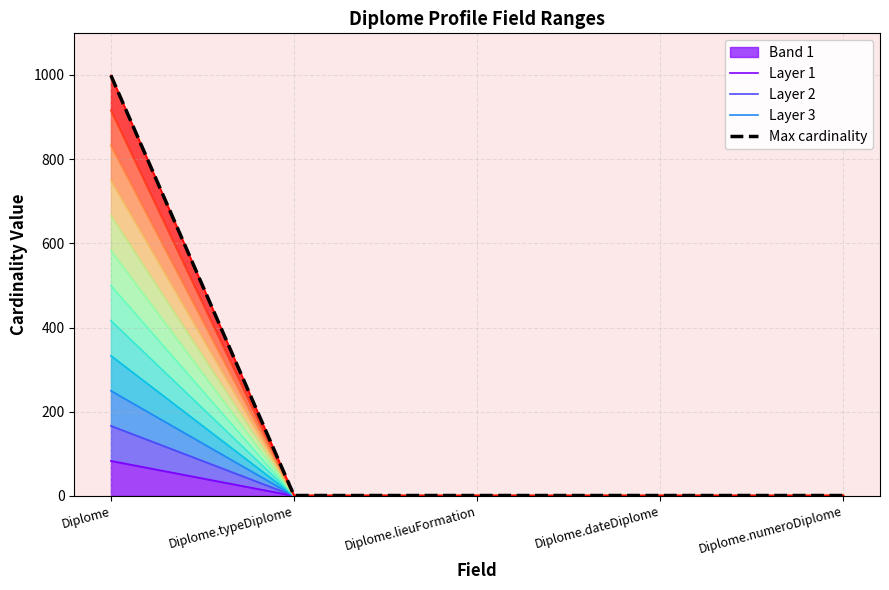

True or false: Layer 3 has more than 0 interior local peaks.

False